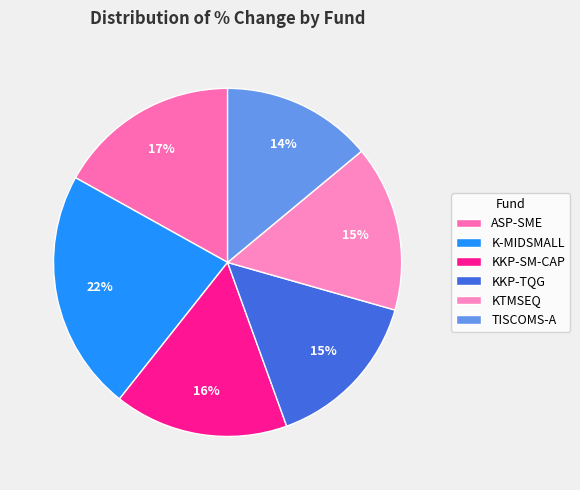

Is KTMSEQ the majority of the pie?

No